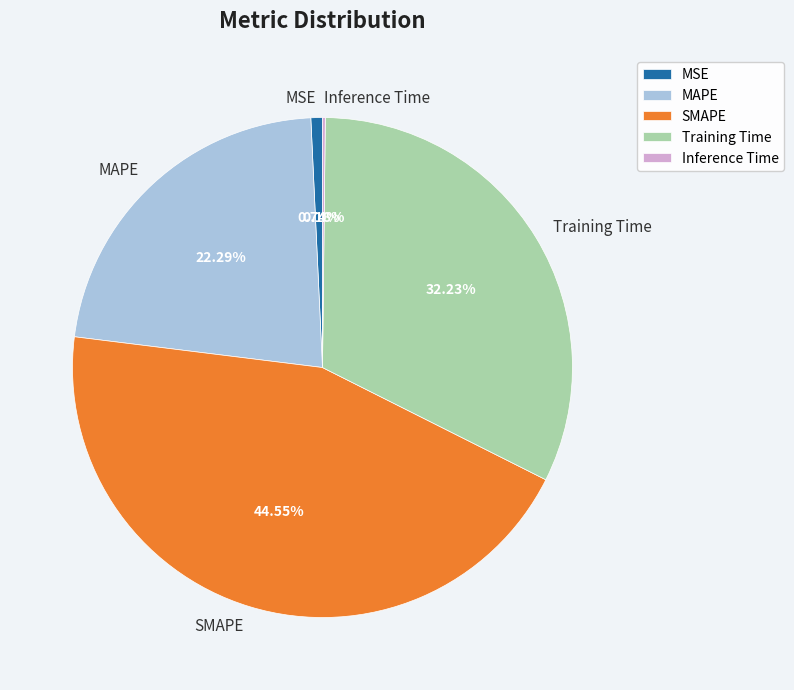

The SMAPE slice represents 45% of the pie. True or false?

True